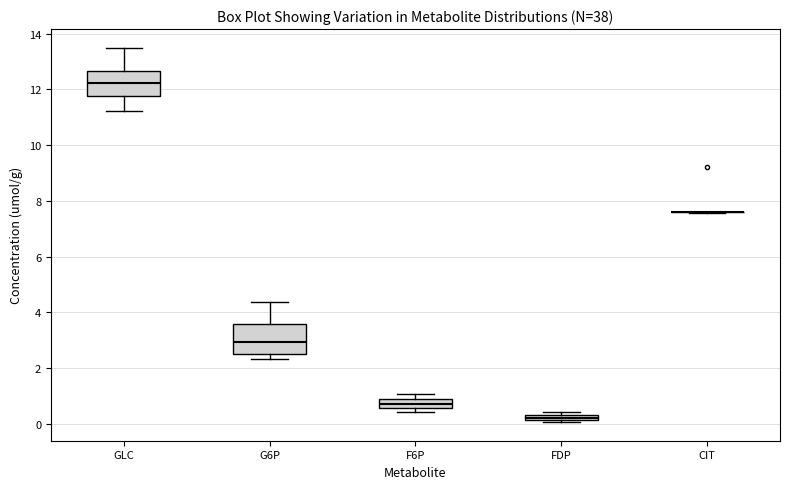

Where does the upper whisker of the box for GLC end on the y-axis? The values are not printed on the chart, so give them approximately, as read against the axis.

13.4